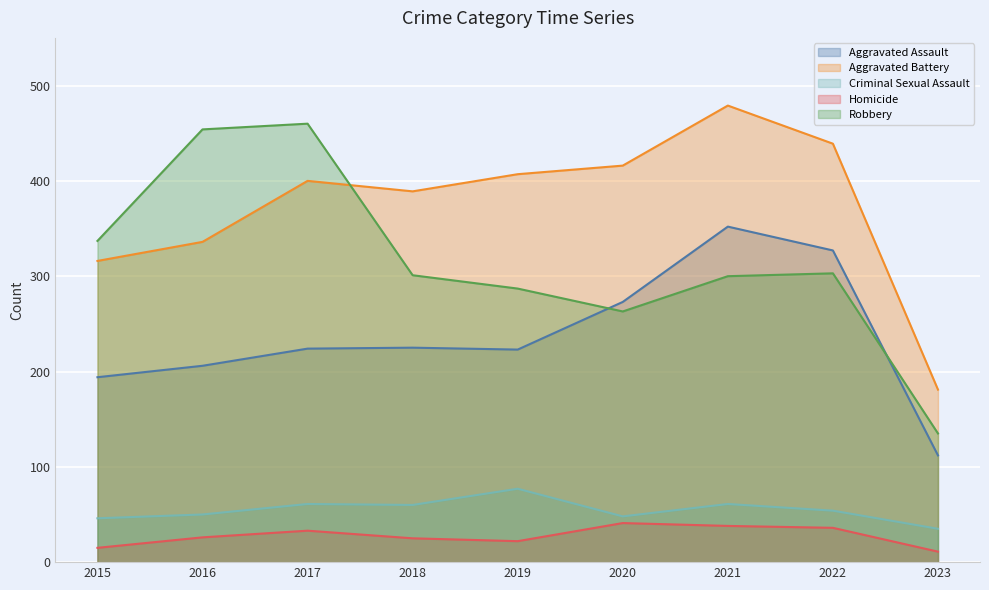

Does the chart display data point markers on the line(s)?

No